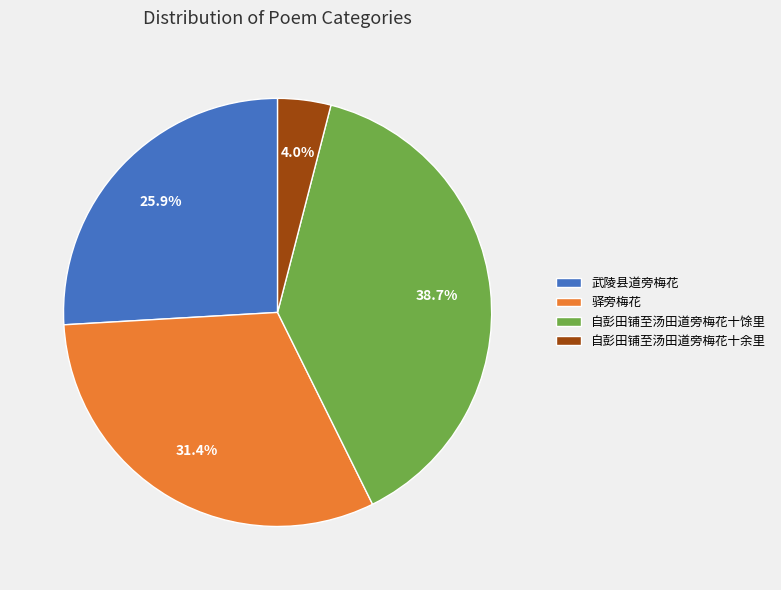

To the nearest percent, what is the average slice percentage?

25%